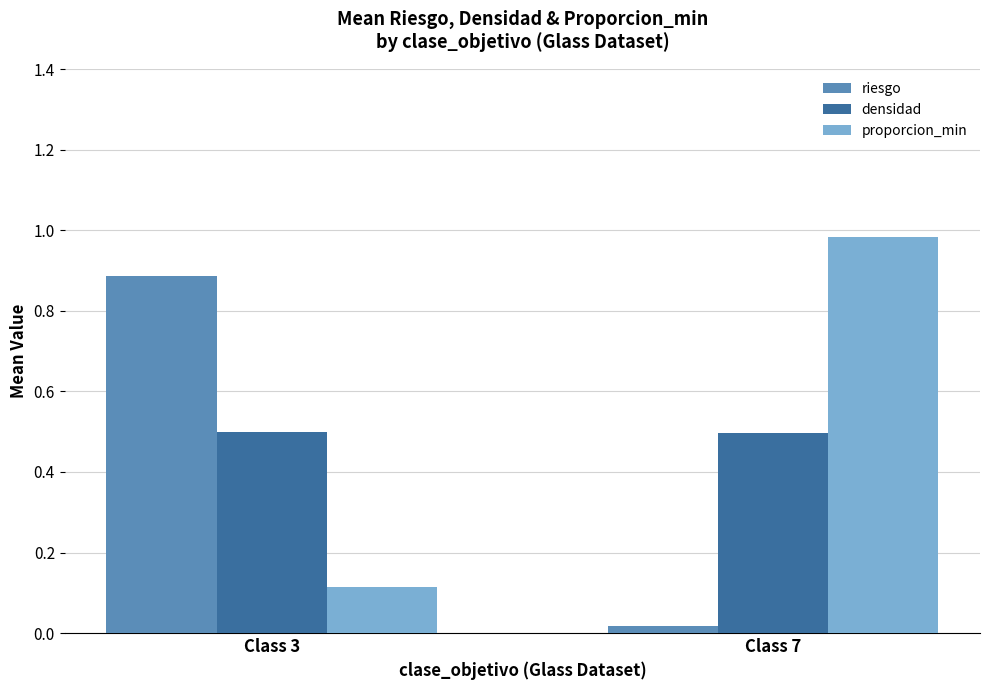

Is the value of riesgo at Class 3 greater than the value of densidad at Class 3?

Yes